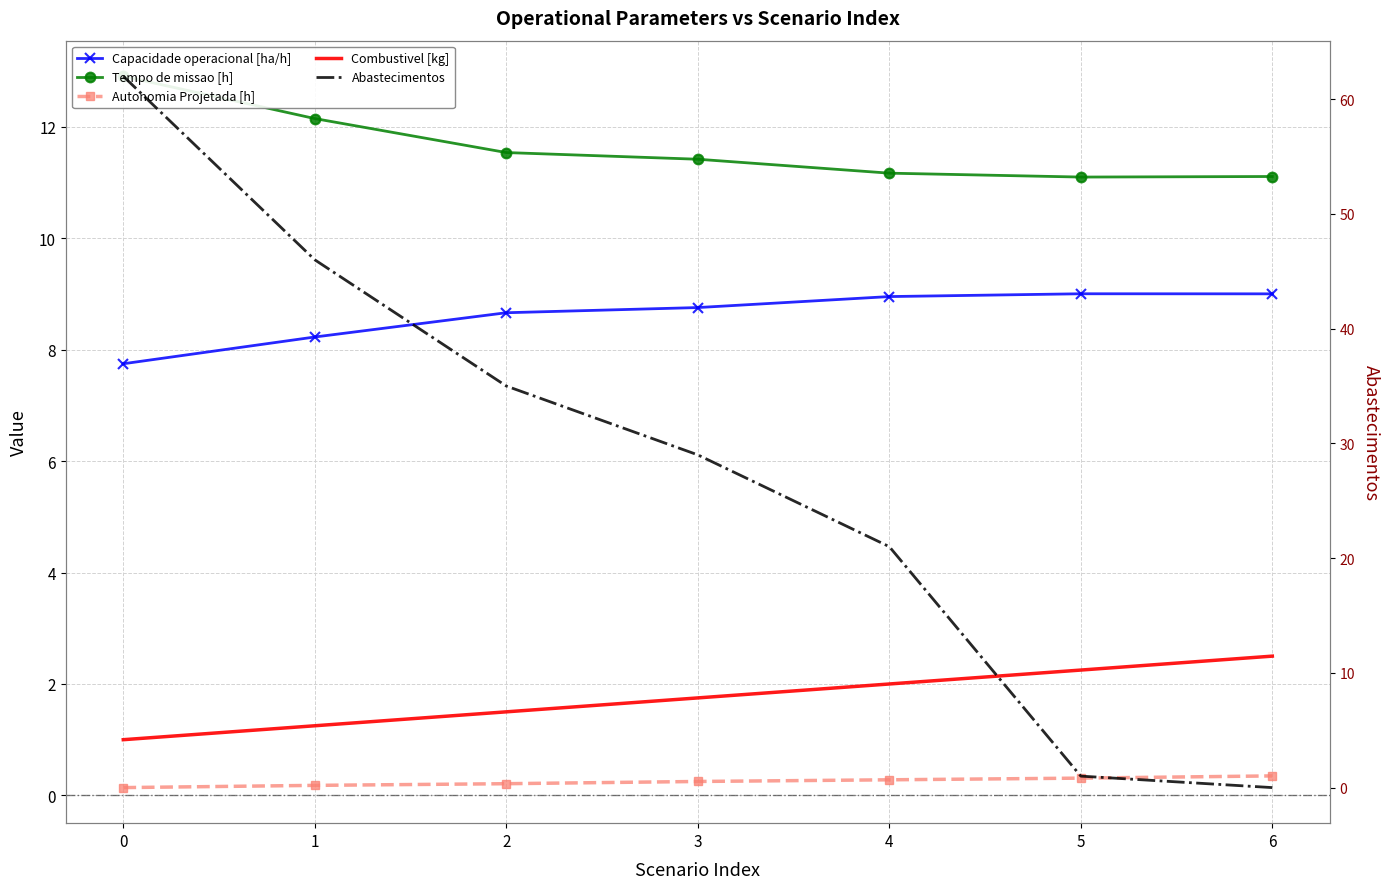

Reading left to right, list all the values displayed in this chart.

Capacidade operacional [ha/h]: 7.7	8.2	8.7	8.8	9.0	9.0	9.0
Tempo de missao [h]: 12.9	12.2	11.5	11.4	11.2	11.1	11.1
Autonomia Projetada [h]: 0.1	0.2	0.2	0.2	0.3	0.3	0.3
Combustivel [kg]: 1.0	1.2	1.5	1.8	2.0	2.2	2.5
Abastecimentos: 62.0	46.0	35.0	29.0	21.0	1.0	0.0